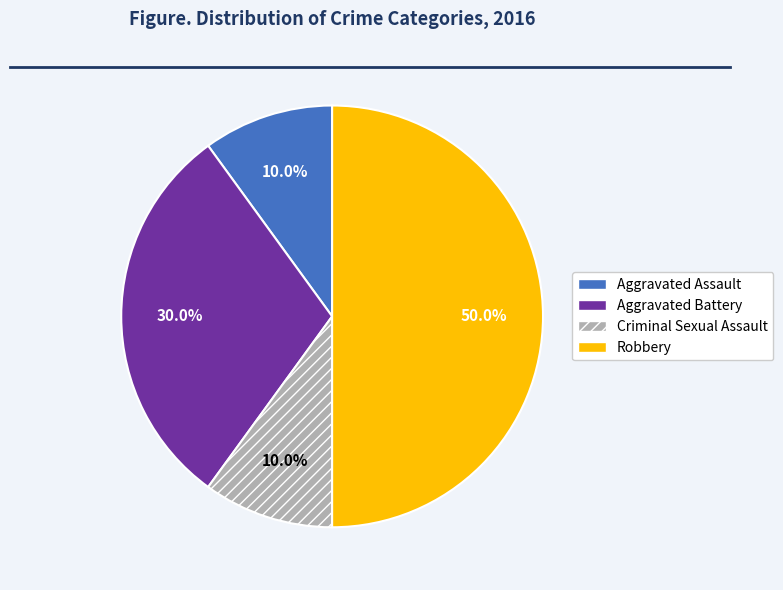

To the nearest percent, what is the difference between the largest and smallest slice percentages?

40%